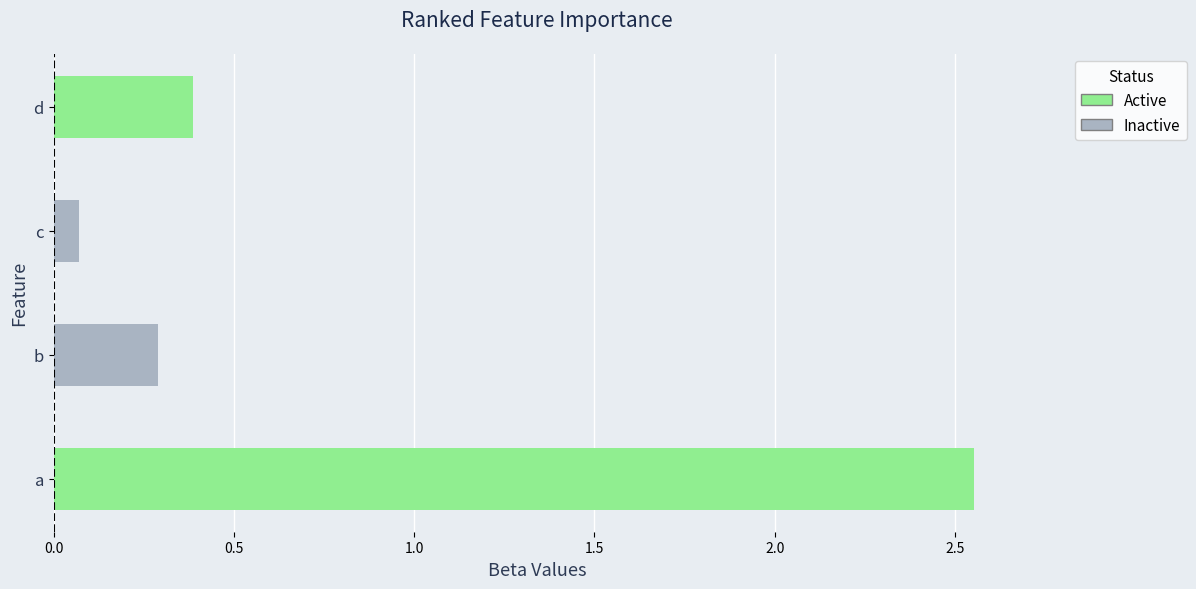

List the labels in order of value, largest first.

a, d, b, c